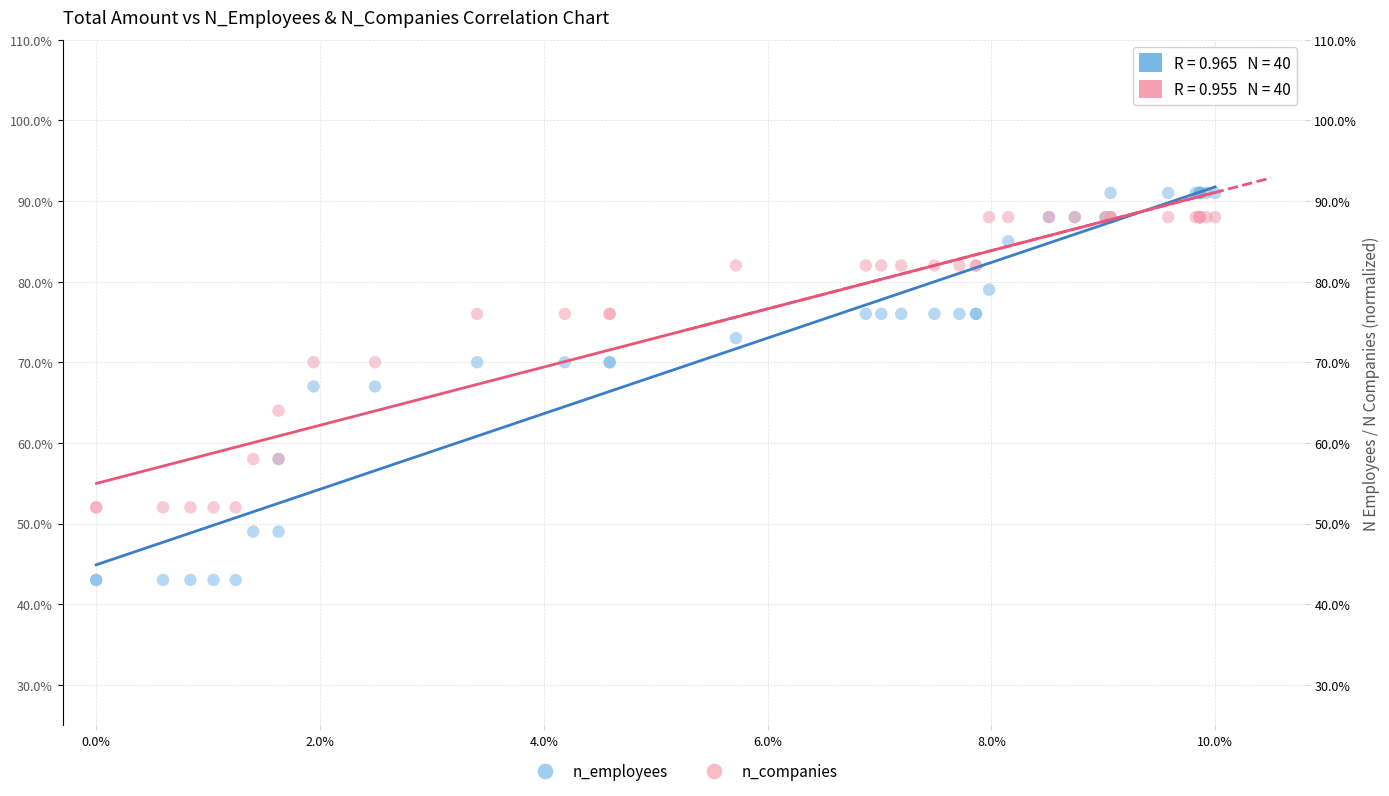

Which series has the widest spread of Y values?

n_employees